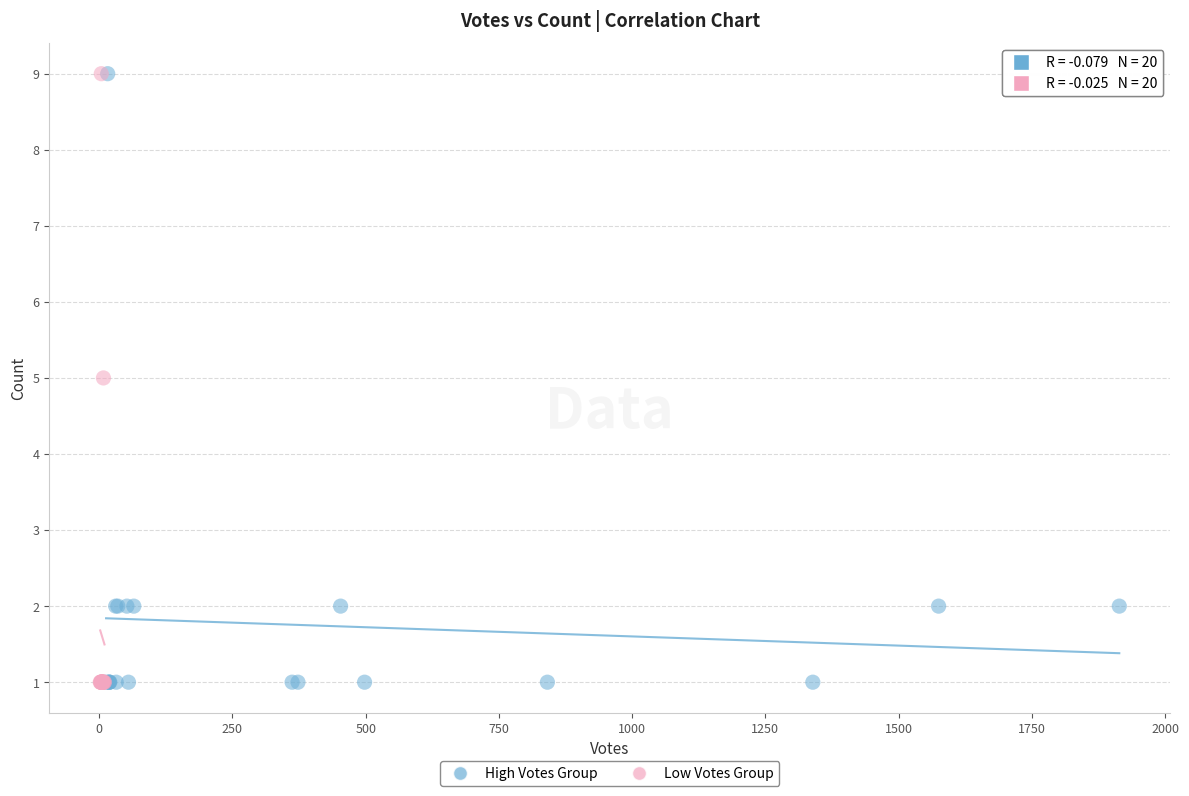

What are all the series names shown in the legend?

High Votes Group, Low Votes Group